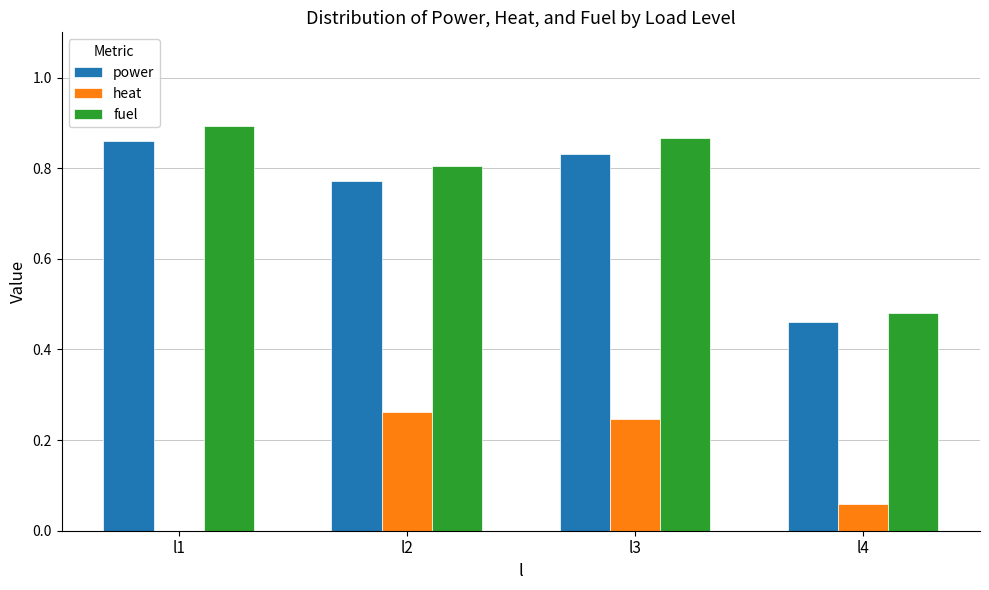

What is the total value across all series at l4?

1.0